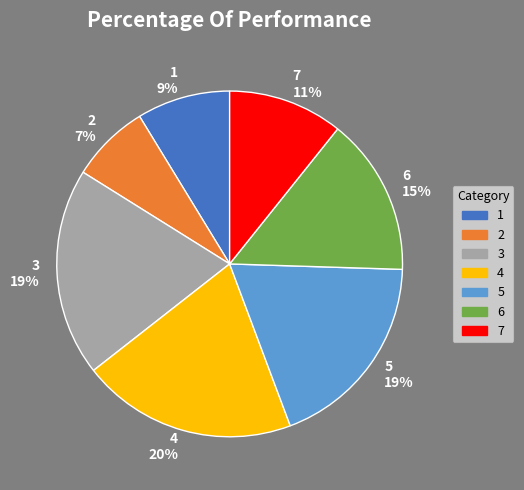

True or false: 4 accounts for 20% of the total.

True